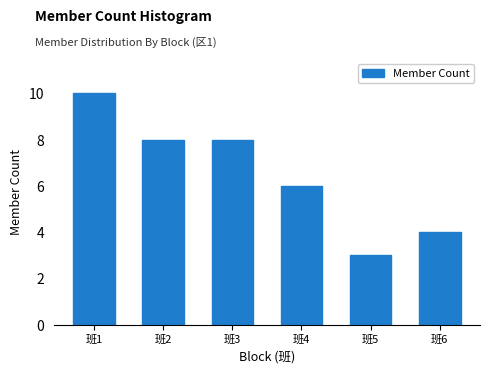

Reading right to left, transcribe all the data shown in this chart.

班6=4	班5=3	班4=6	班3=8	班2=8	班1=10